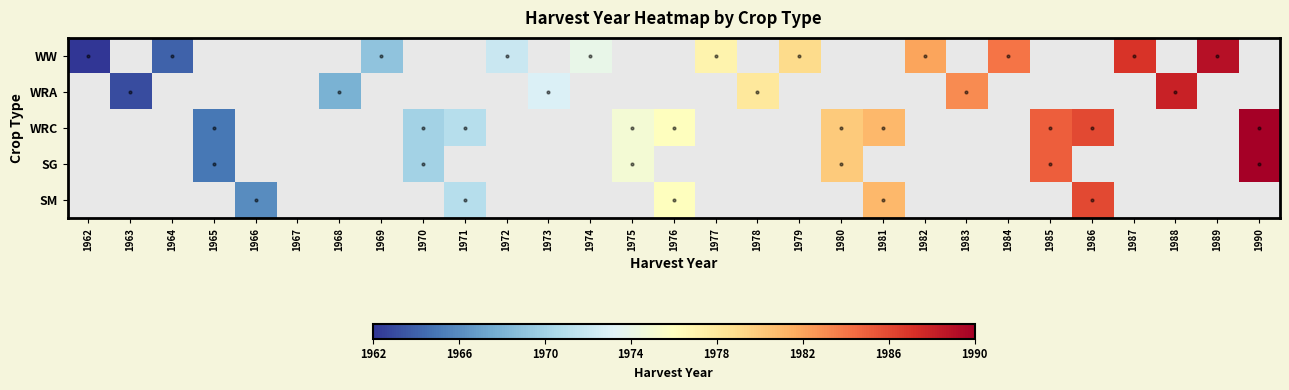

How many positive values does the WRC series have?

10